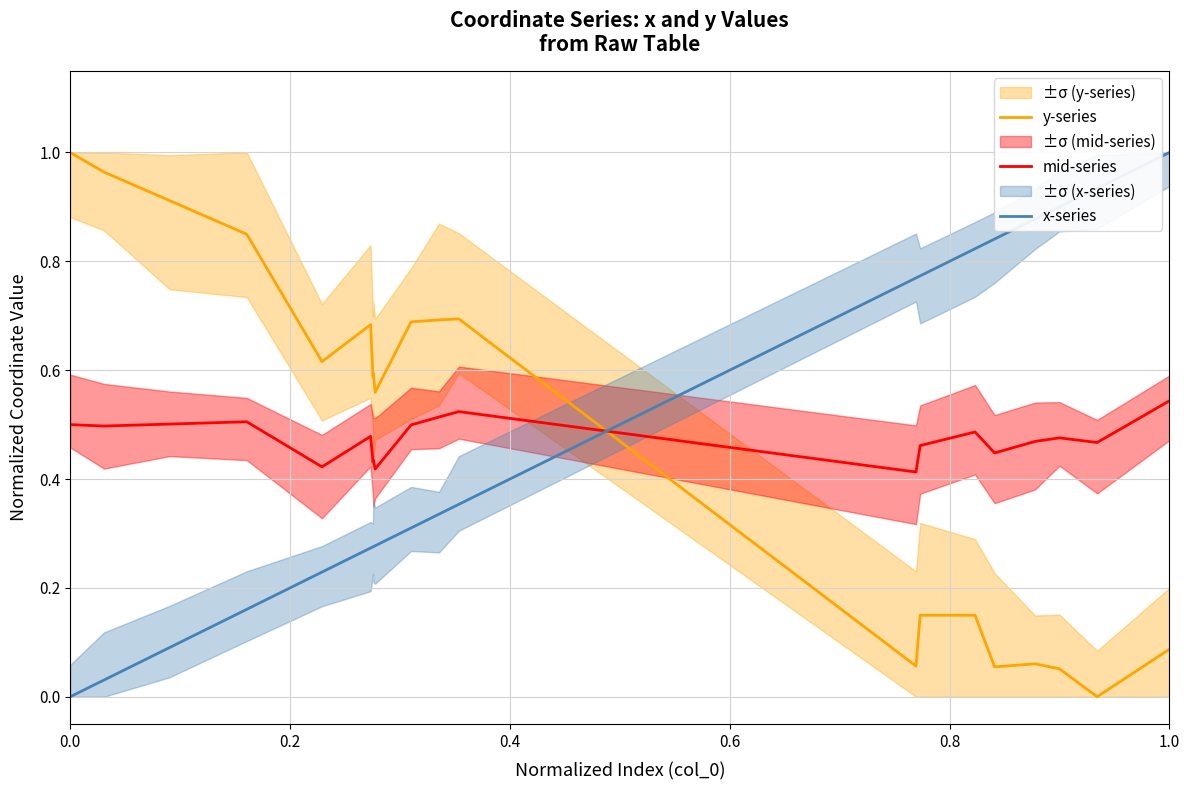

After their last crossing, which series has the higher values: x-series or y-series?

x-series